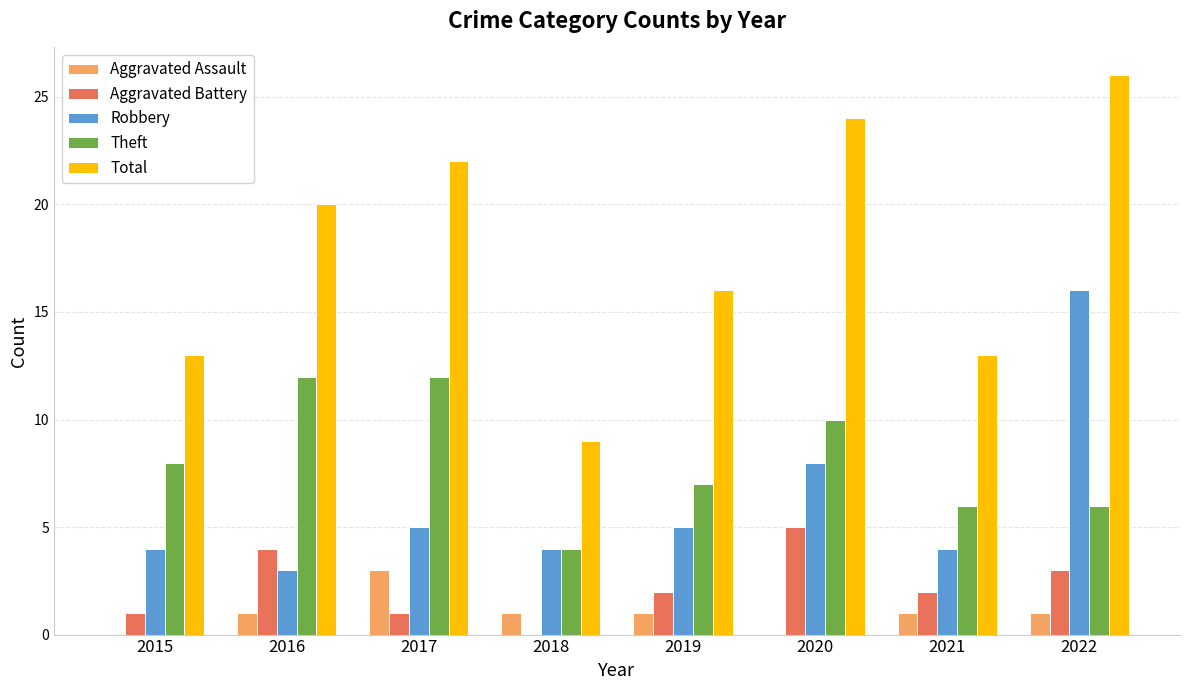

Reading right to left, transcribe all the data shown in this chart.

Aggravated Assault: 2022=1	2021=1	2020=0	2019=1	2018=1	2017=3	2016=1	2015=0
Aggravated Battery: 2022=3	2021=2	2020=5	2019=2	2018=0	2017=1	2016=4	2015=1
Robbery: 2022=16	2021=4	2020=8	2019=5	2018=4	2017=5	2016=3	2015=4
Theft: 2022=6	2021=6	2020=10	2019=7	2018=4	2017=12	2016=12	2015=8
Total: 2022=26	2021=13	2020=24	2019=16	2018=9	2017=22	2016=20	2015=13